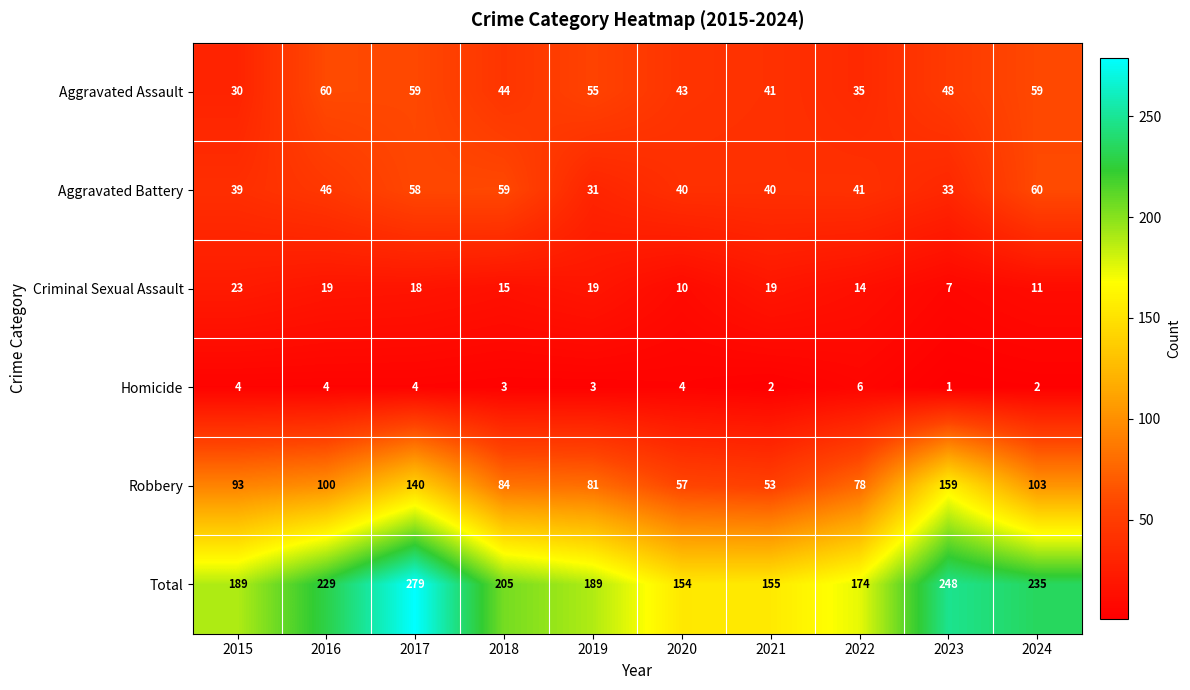

What is the highest value of the Criminal Sexual Assault series?

23